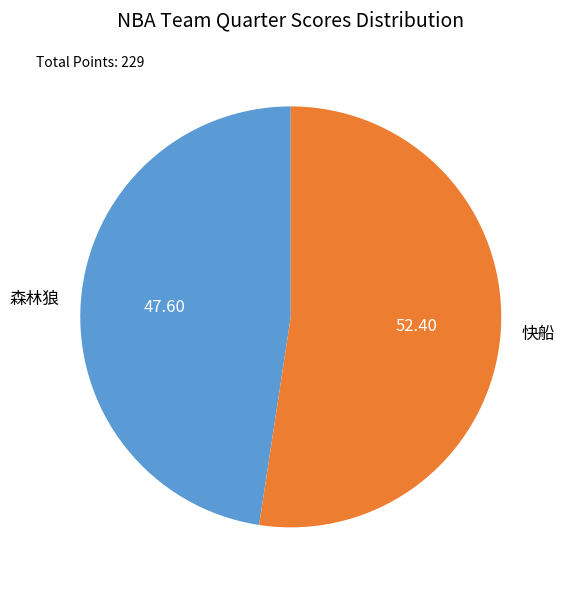

Approximately how many times larger is the value at 森林狼 compared to 快船?

0.9